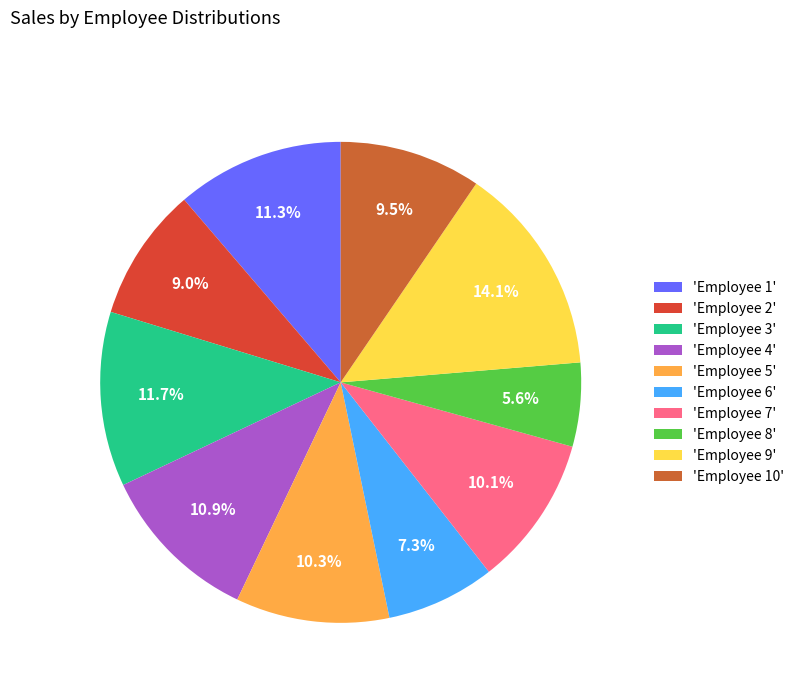

To the nearest percent, what is the average slice percentage?

10%